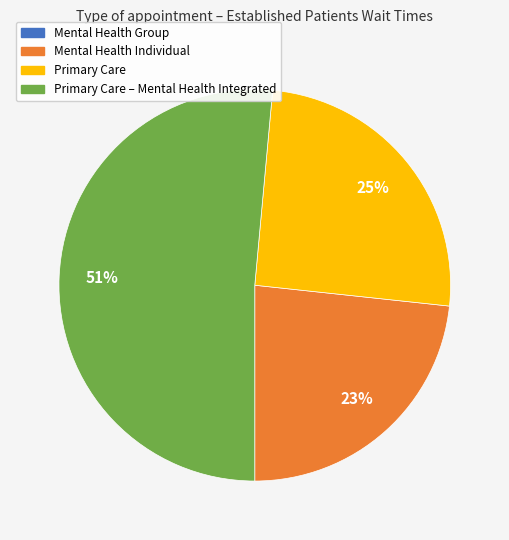

What is the majority slice?

Primary Care – Mental Health Integrated